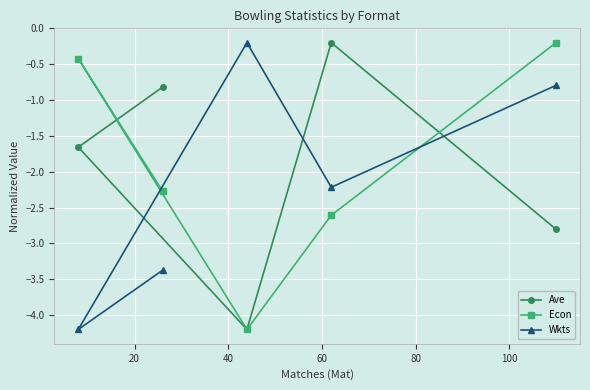

After their last crossing, which series has the higher values: Ave or Econ?

Econ